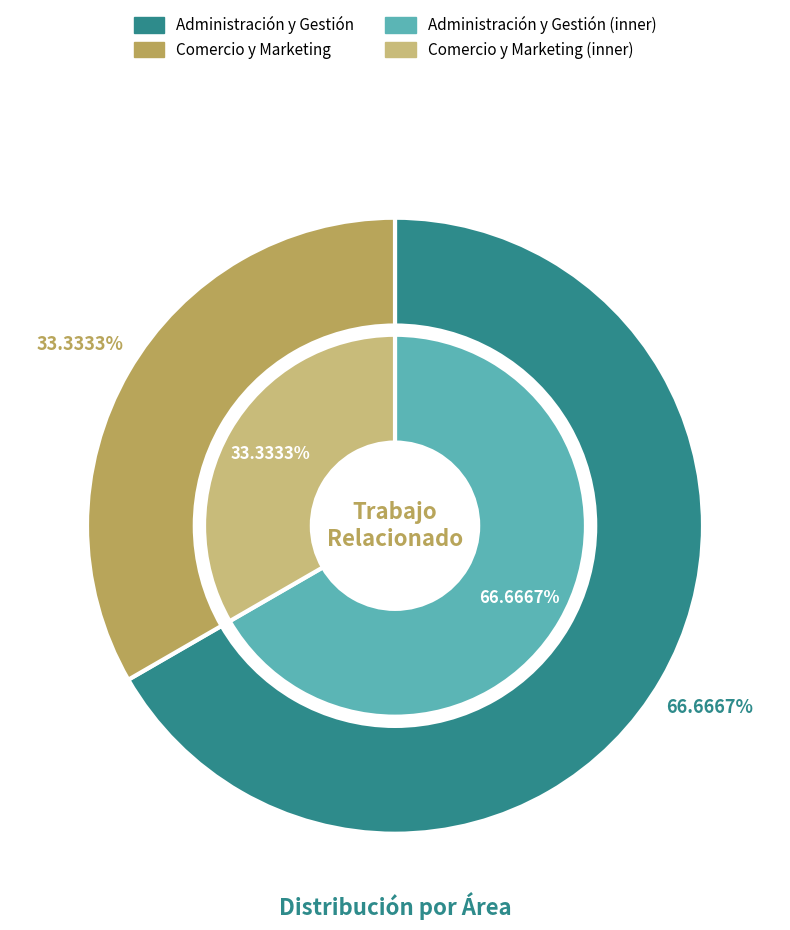

Which has a higher value, Comercio y Marketing or Administración y Gestión?

Administración y Gestión